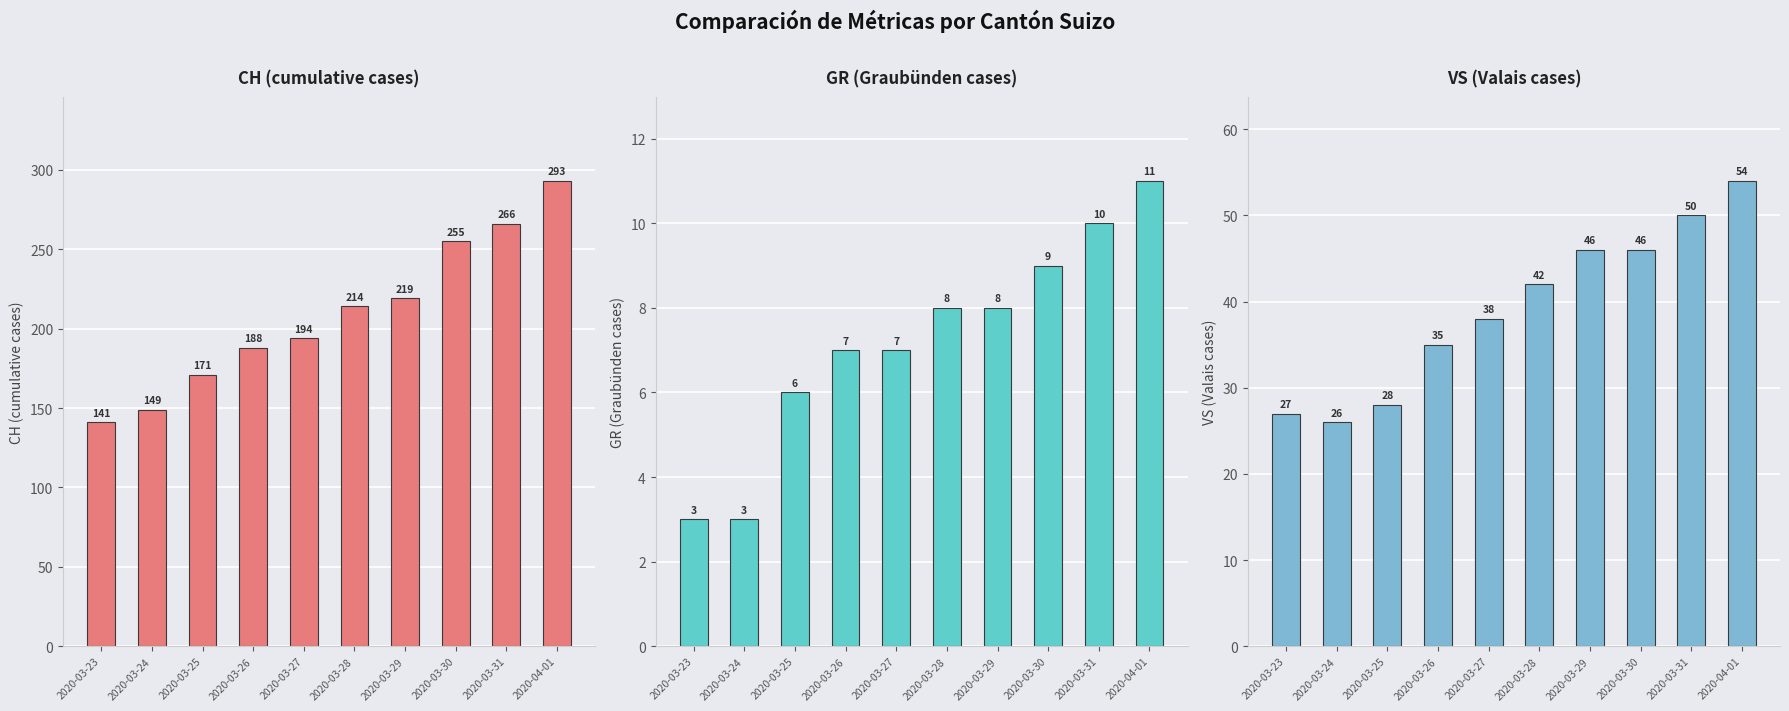

Where does the VS series first go above 42?

2020-03-29